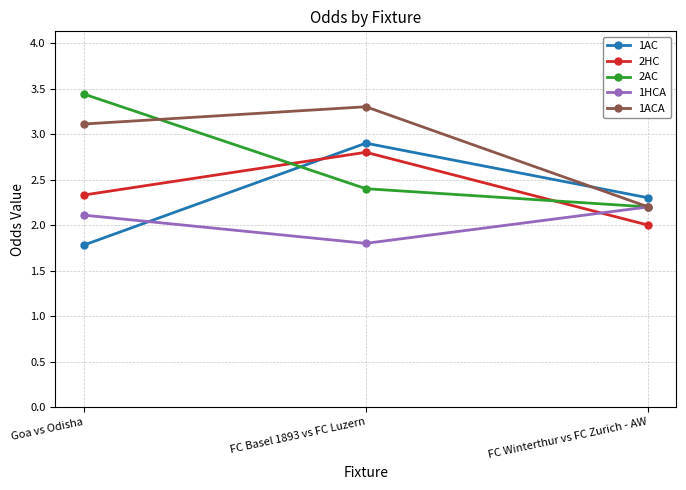

What is the label of the 2nd point from the right?

FC Basel 1893 vs FC Luzern